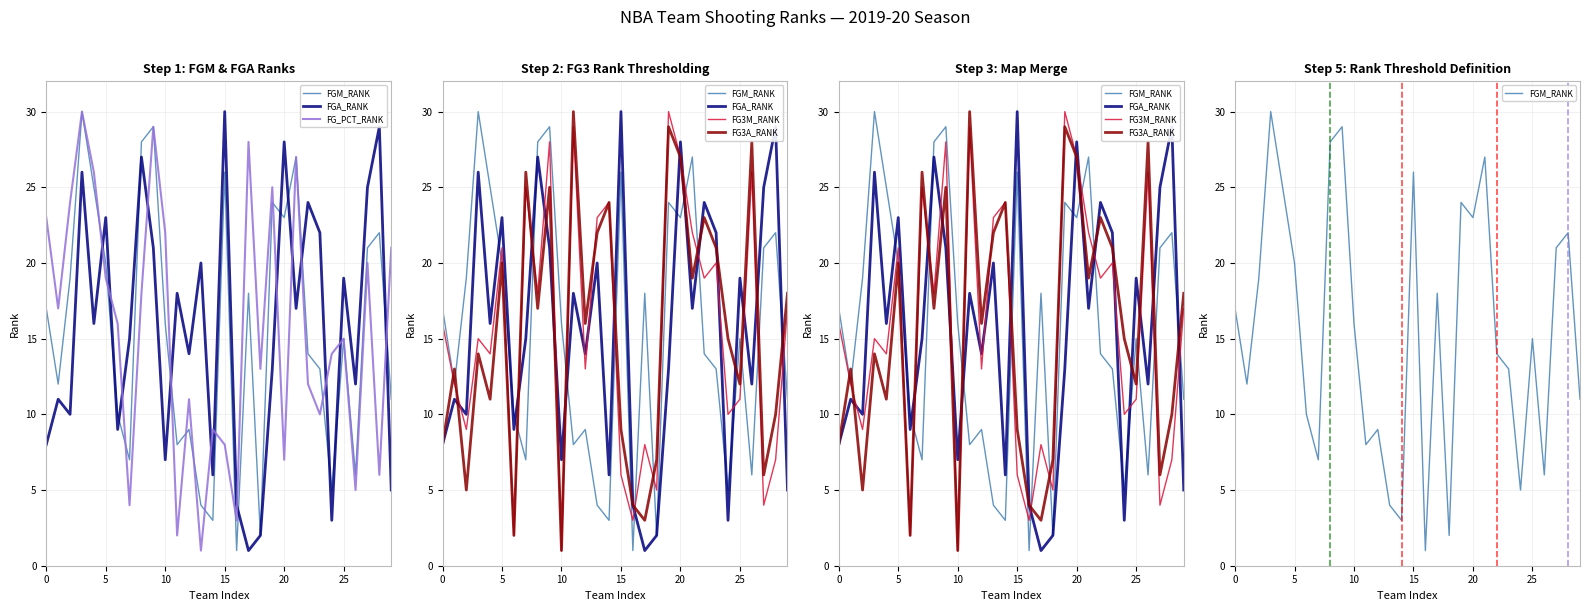

What is the value of the FGA_RANK point at the 10th from the left?

21